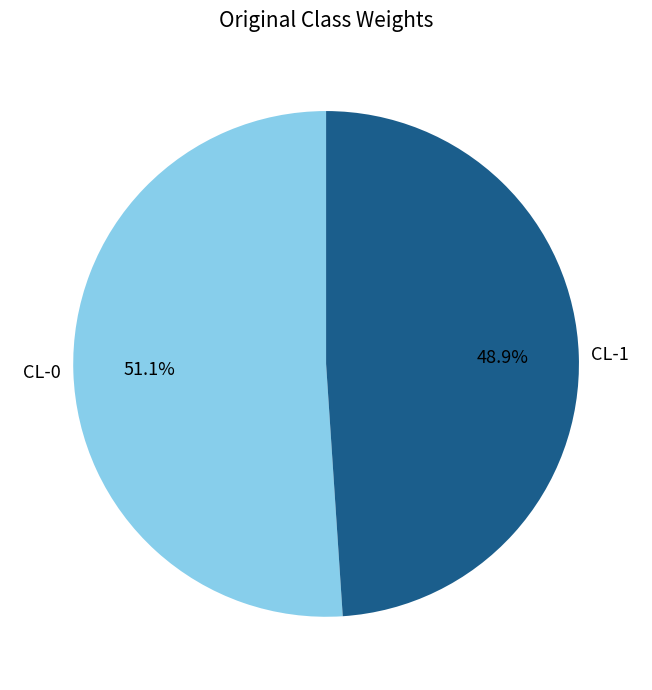

What percentage is the CL-1 slice, to the nearest percent?

49%